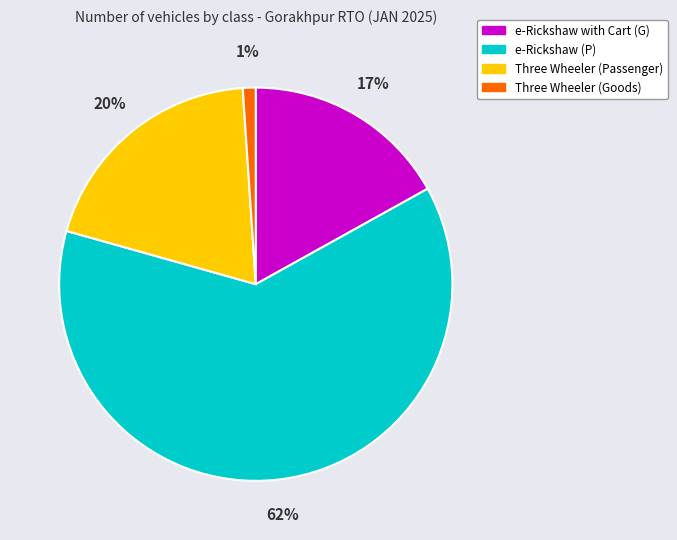

Which category has the smallest portion of the pie?

Three Wheeler (Goods)